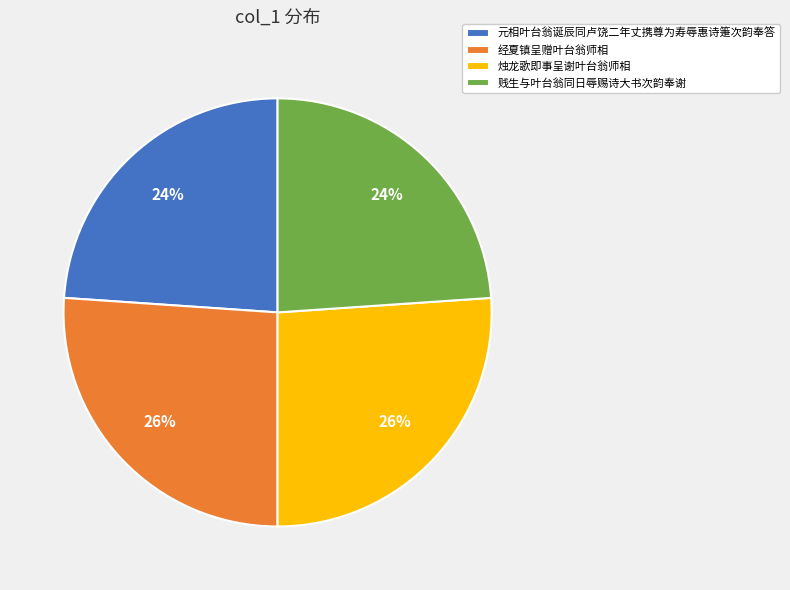

Between 烛龙歌即事呈谢叶台翁师相 and 贱生与叶台翁同日辱赐诗大书次韵奉谢, which is larger?

烛龙歌即事呈谢叶台翁师相